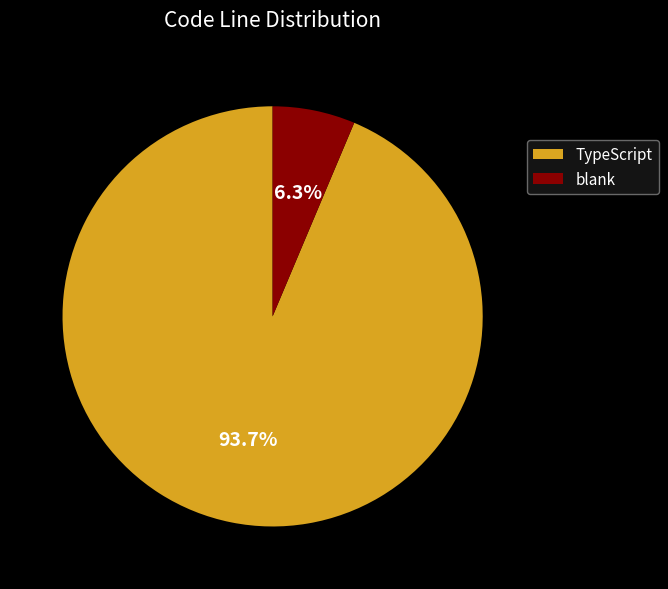

How much of the chart is everything except TypeScript?

6.3%